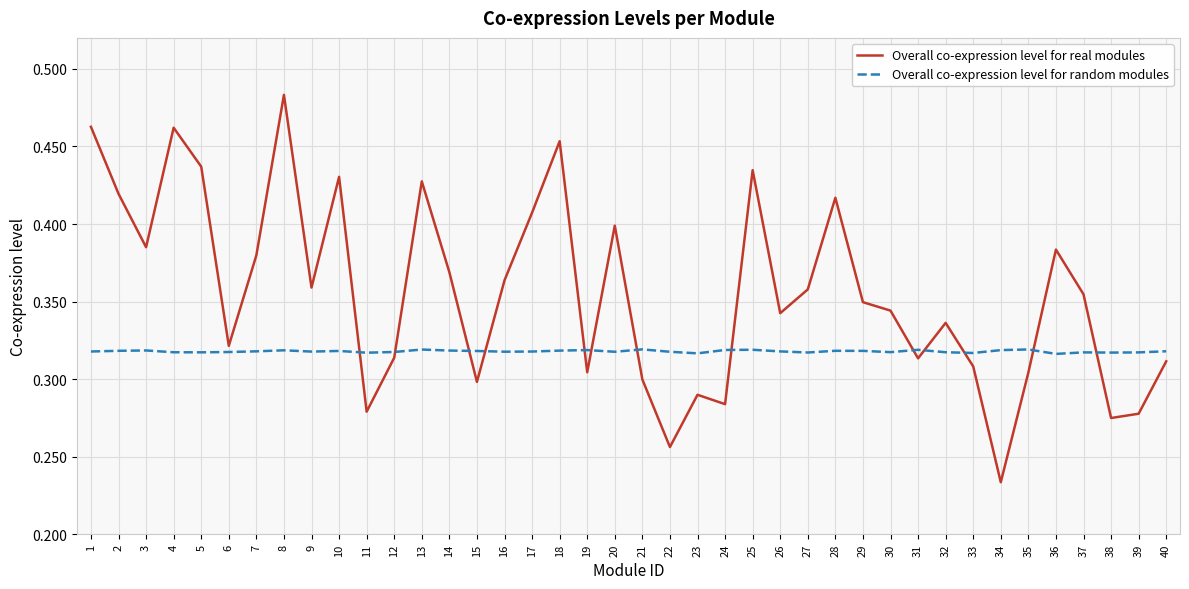

How many lines are shown in the chart?

2